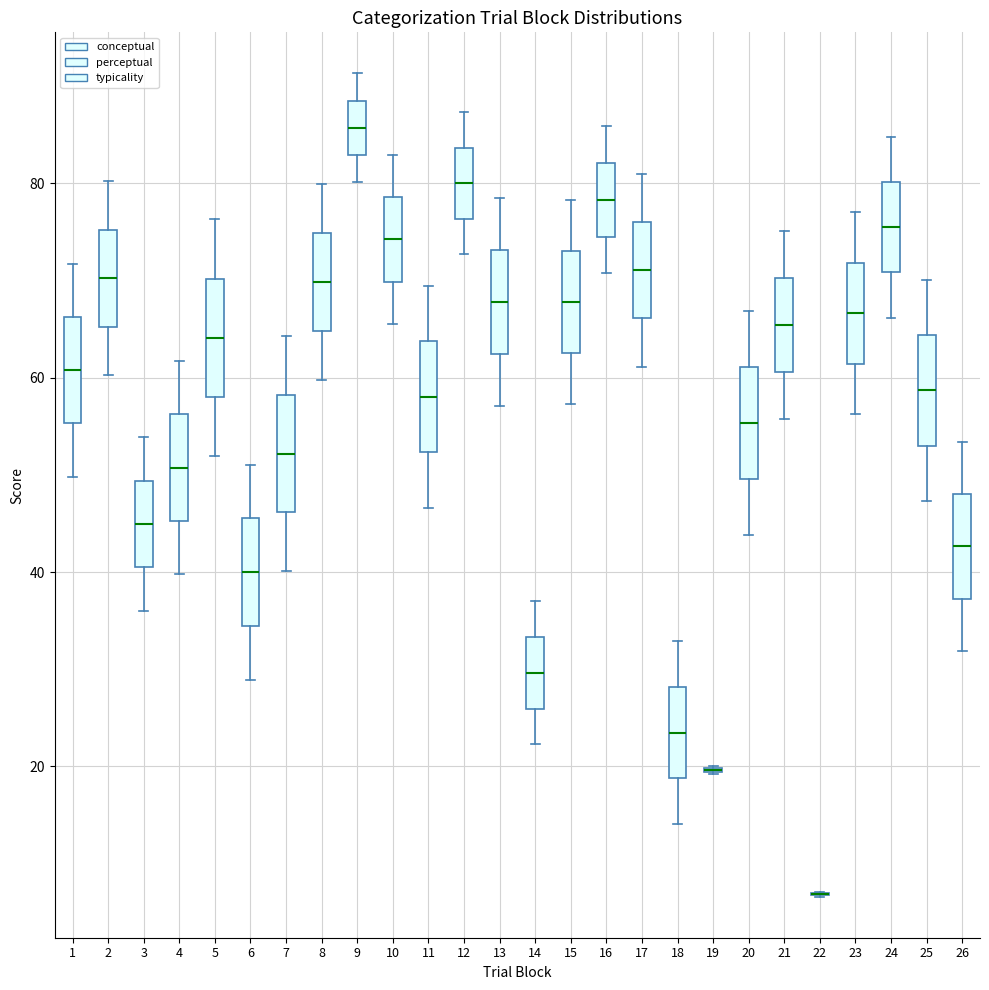

Reading left to right, read every box against the y-axis: the position of its median line, the range the box covers, and the ends of its whiskers. The values are not printed on the chart, so give them approximately, as read against the axis.

1: median 60, box 56 to 66, whiskers 50 to 72
2: median 70, box 66 to 76, whiskers 60 to 80
3: median 44, box 40 to 50, whiskers 36 to 54
4: median 50, box 46 to 56, whiskers 40 to 62
5: median 64, box 58 to 70, whiskers 52 to 76
6: median 40, box 34 to 46, whiskers 28 to 52
7: median 52, box 46 to 58, whiskers 40 to 64
8: median 70, box 64 to 74, whiskers 60 to 80
9: median 86, box 82 to 88, whiskers 80 to 92
10: median 74, box 70 to 78, whiskers 66 to 82
11: median 58, box 52 to 64, whiskers 46 to 70
12: median 80, box 76 to 84, whiskers 72 to 88
13: median 68, box 62 to 74, whiskers 58 to 78
14: median 30, box 26 to 34, whiskers 22 to 38
15: median 68, box 62 to 72, whiskers 58 to 78
16: median 78, box 74 to 82, whiskers 70 to 86
17: median 72, box 66 to 76, whiskers 62 to 80
18: median 24, box 18 to 28, whiskers 14 to 32
19: box collapsed to a line at 20, whiskers 20 to 20
20: median 56, box 50 to 62, whiskers 44 to 66
21: median 66, box 60 to 70, whiskers 56 to 76
22: box collapsed to a line at 6, whiskers 6 to 8
23: median 66, box 62 to 72, whiskers 56 to 78
24: median 76, box 70 to 80, whiskers 66 to 84
25: median 58, box 54 to 64, whiskers 48 to 70
26: median 42, box 38 to 48, whiskers 32 to 54